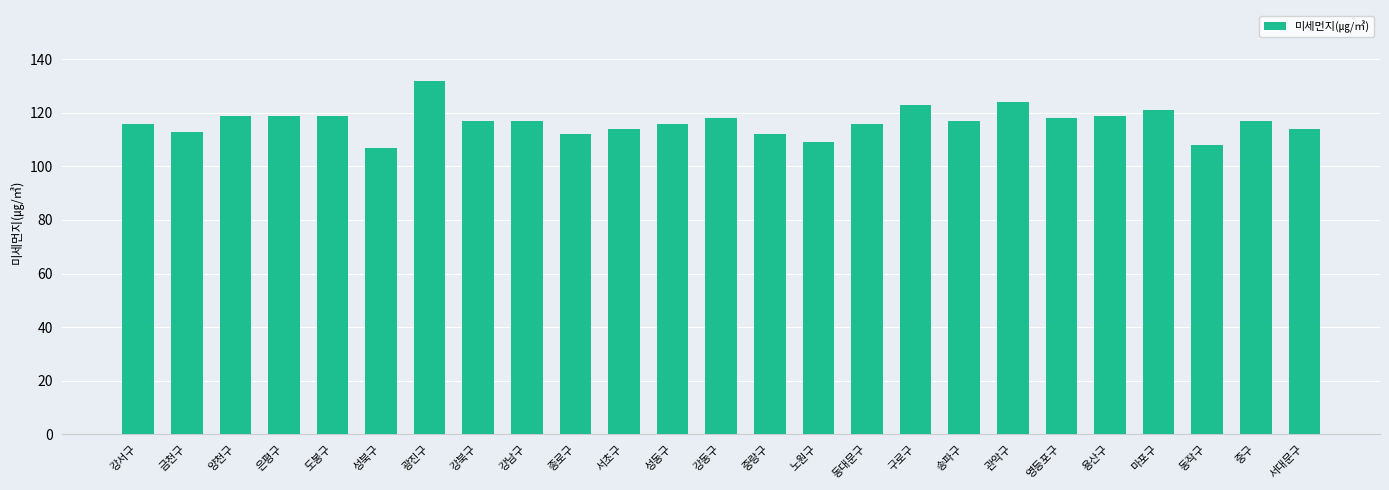

Where does the data first go above 117?

양천구